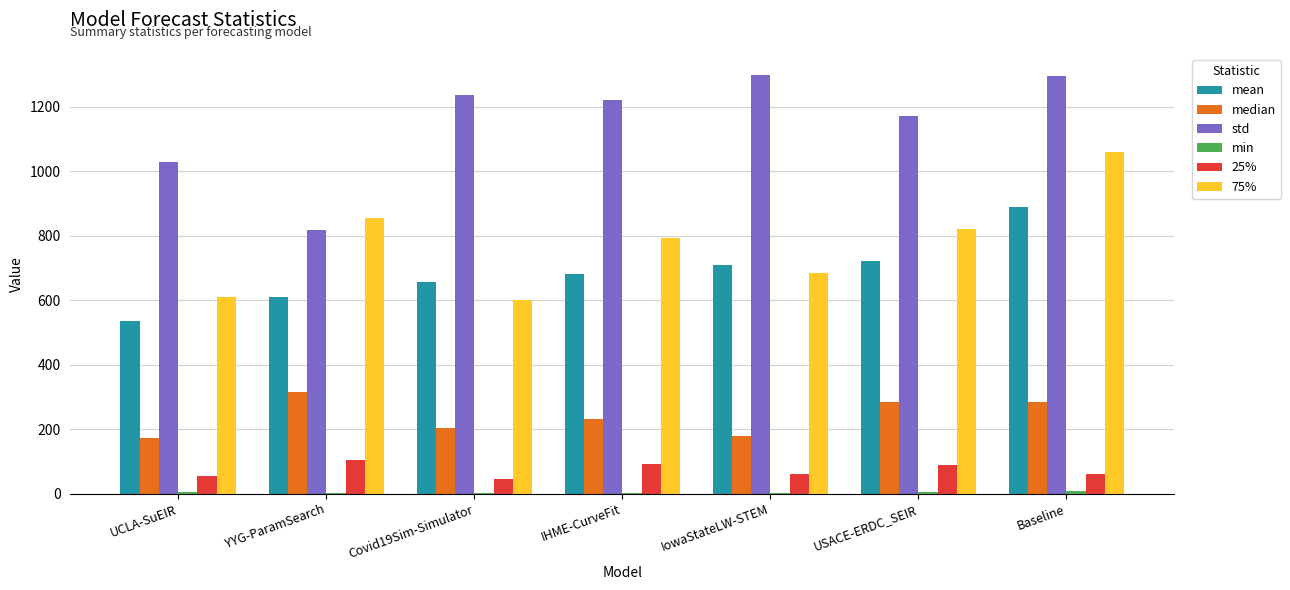

What is the sum of all 25% values?

506.9